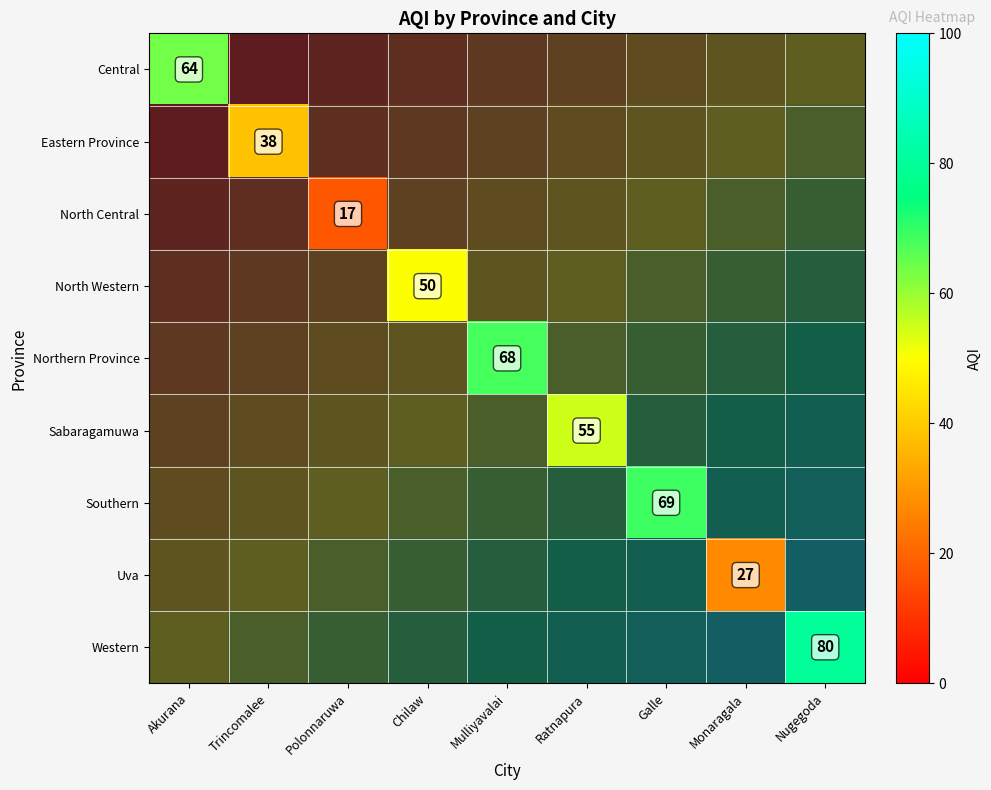

How many positive values does the Uva series have?

1